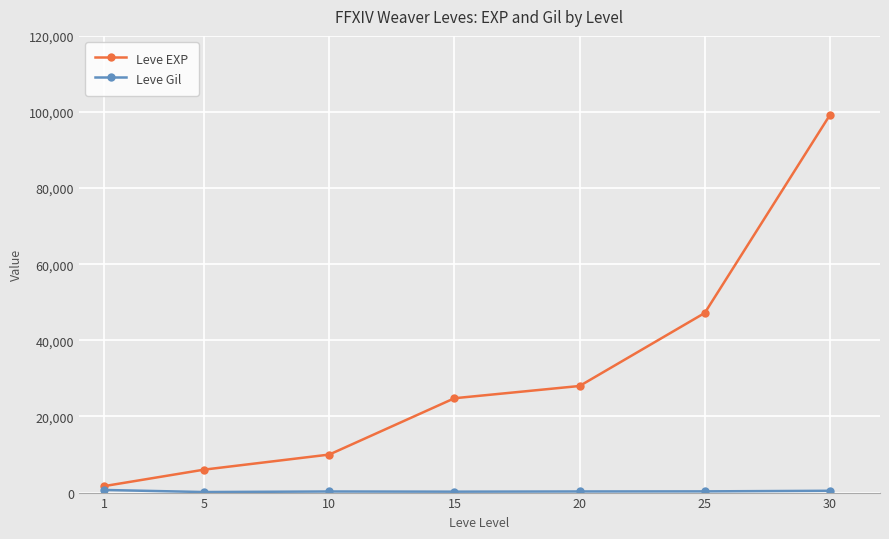

List the labels in order of Leve EXP value, smallest first.

1, 5, 10, 15, 20, 25, 30